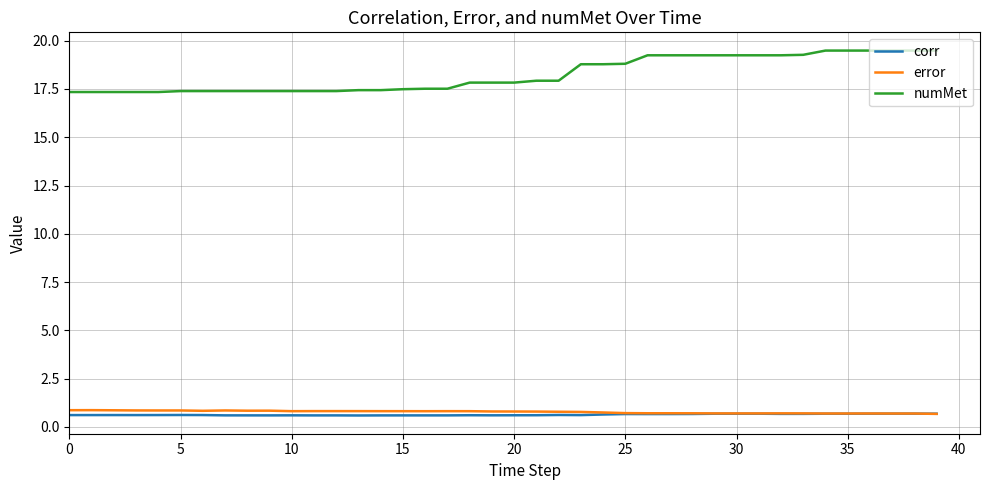

What is the lowest value of the error series?

0.7